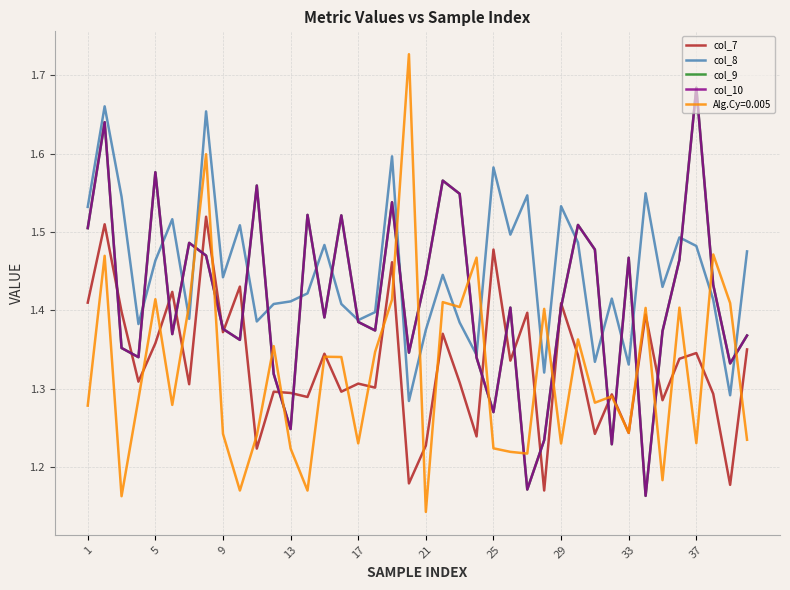

Does the chart display data point markers on the line(s)?

No